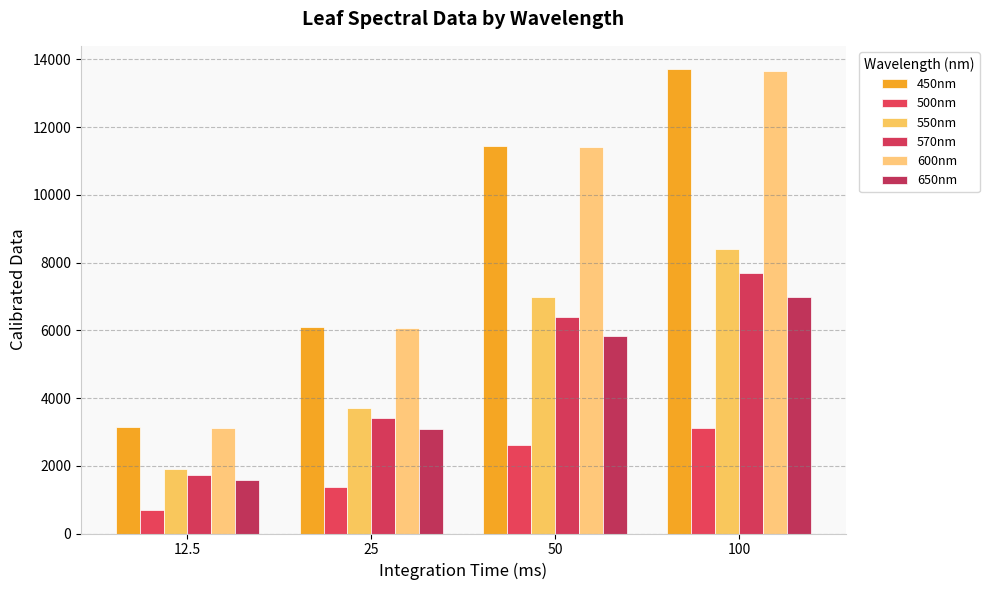

At which label does 600nm reach its peak?

100